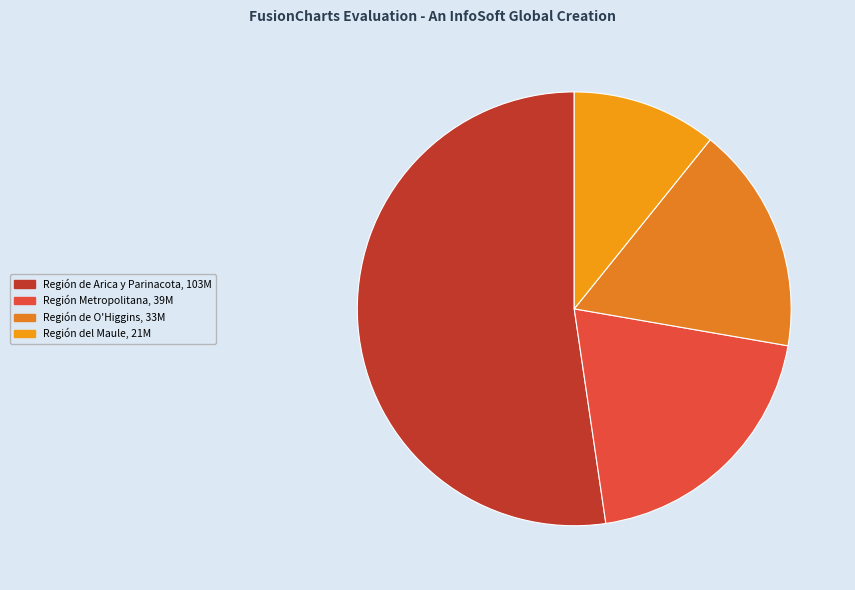

How many slices are in this pie chart?

4